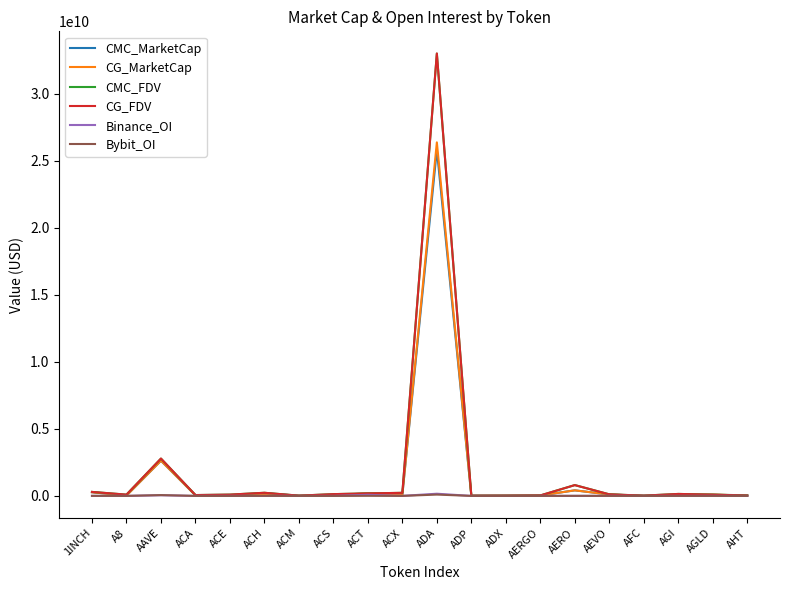

Which category has the highest value in the CG_FDV series?

ADA